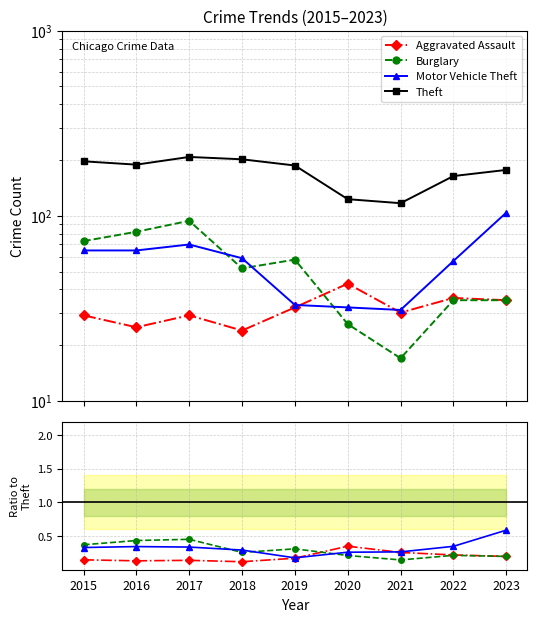

Which series ends up on top after the final intersection of Motor Vehicle Theft and Burglary?

Motor Vehicle Theft